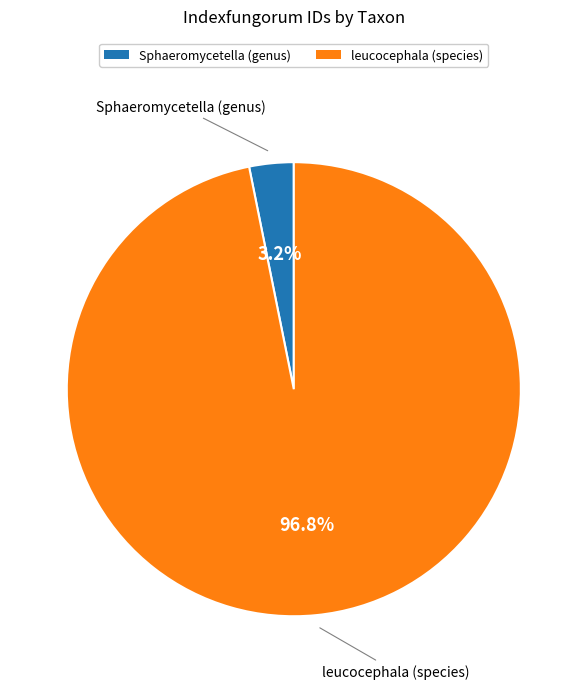

Which slice is the largest?

leucocephala (species)